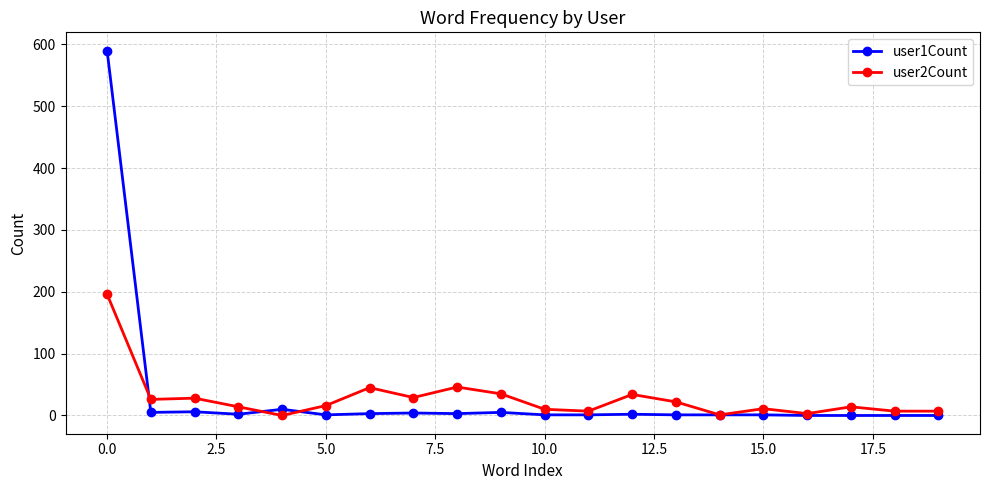

Rank the series by their maximum value, from highest to lowest.

user1Count, user2Count